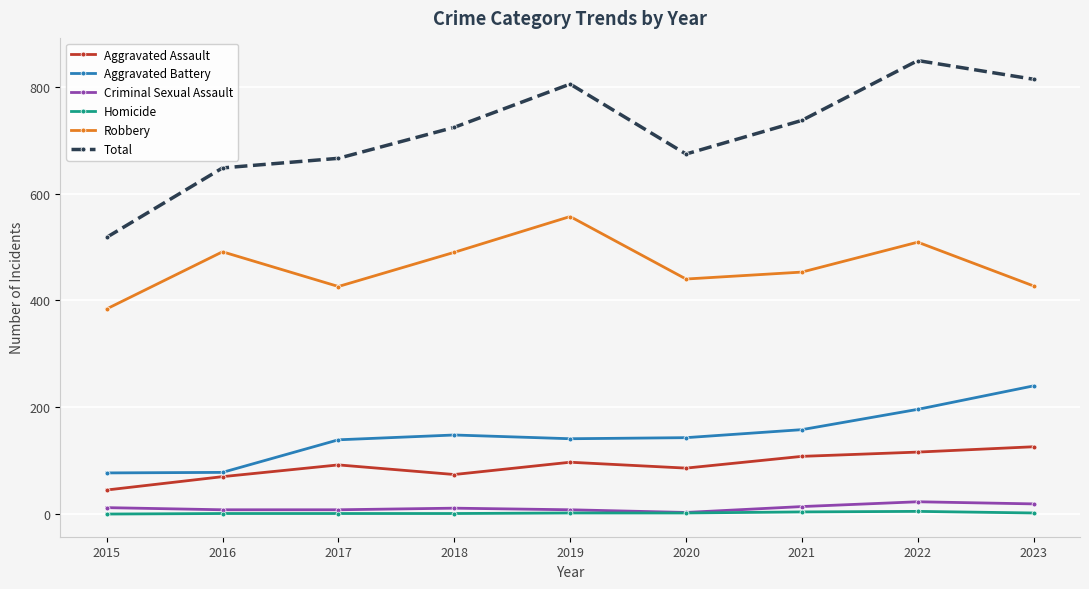

How many series are shown in this chart?

6